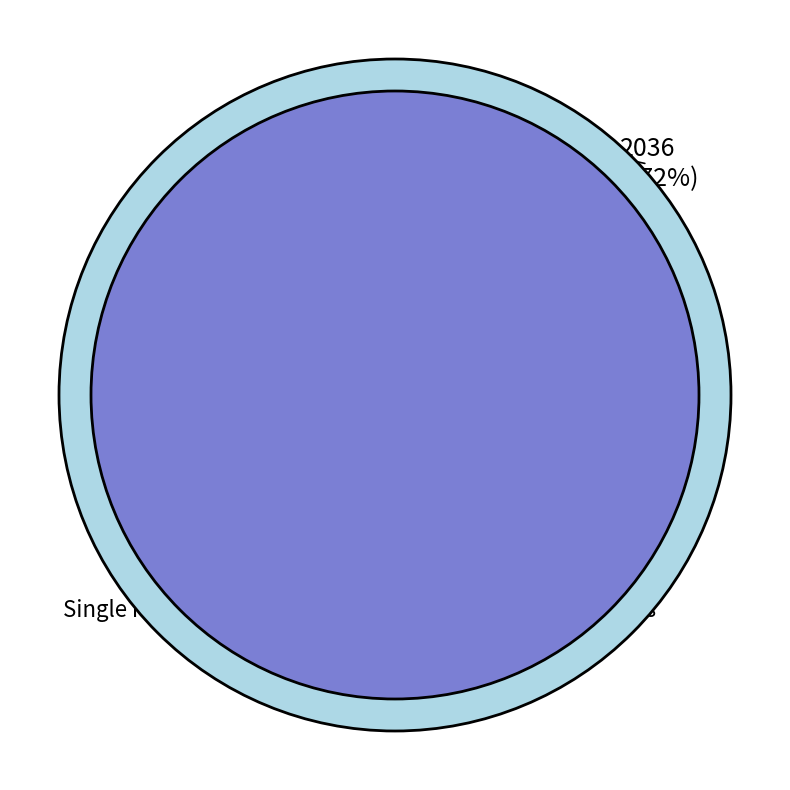

Which category has the biggest portion of the pie?

duplistid=4